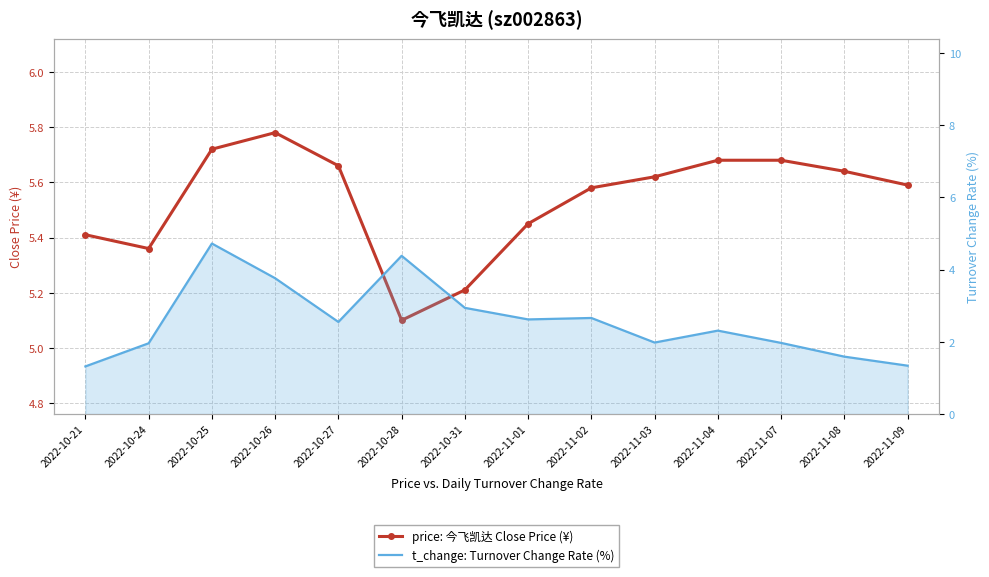

What is the total value across all series at 2022-10-28?

9.5